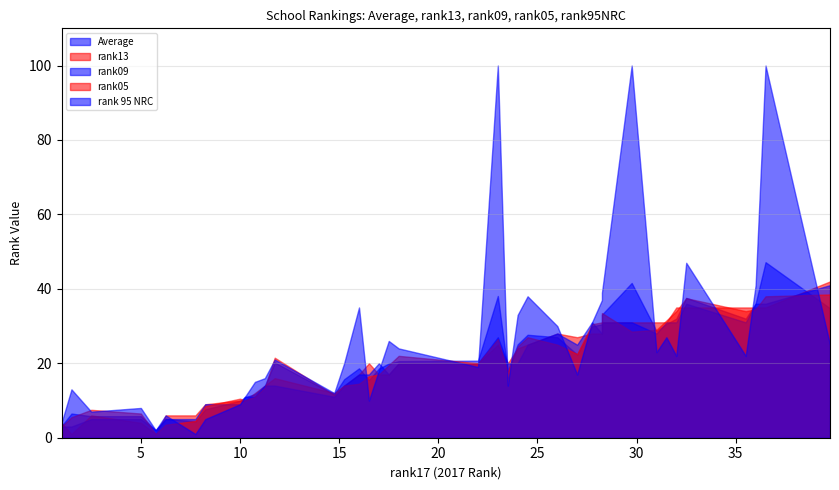

Which series has the largest range (max minus min)?

rank 95 NRC